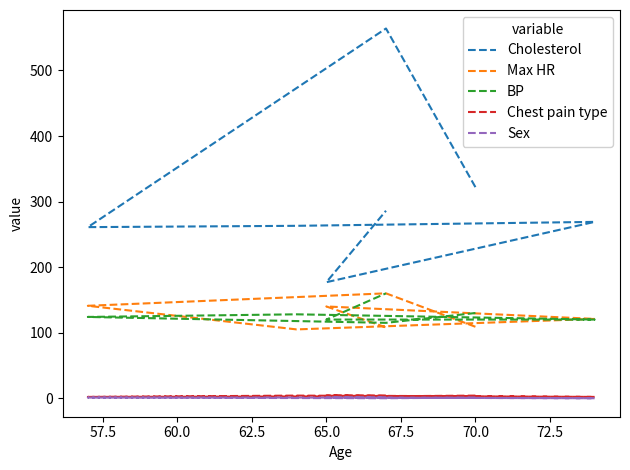

How many intersections are there between BP and Max HR?

4